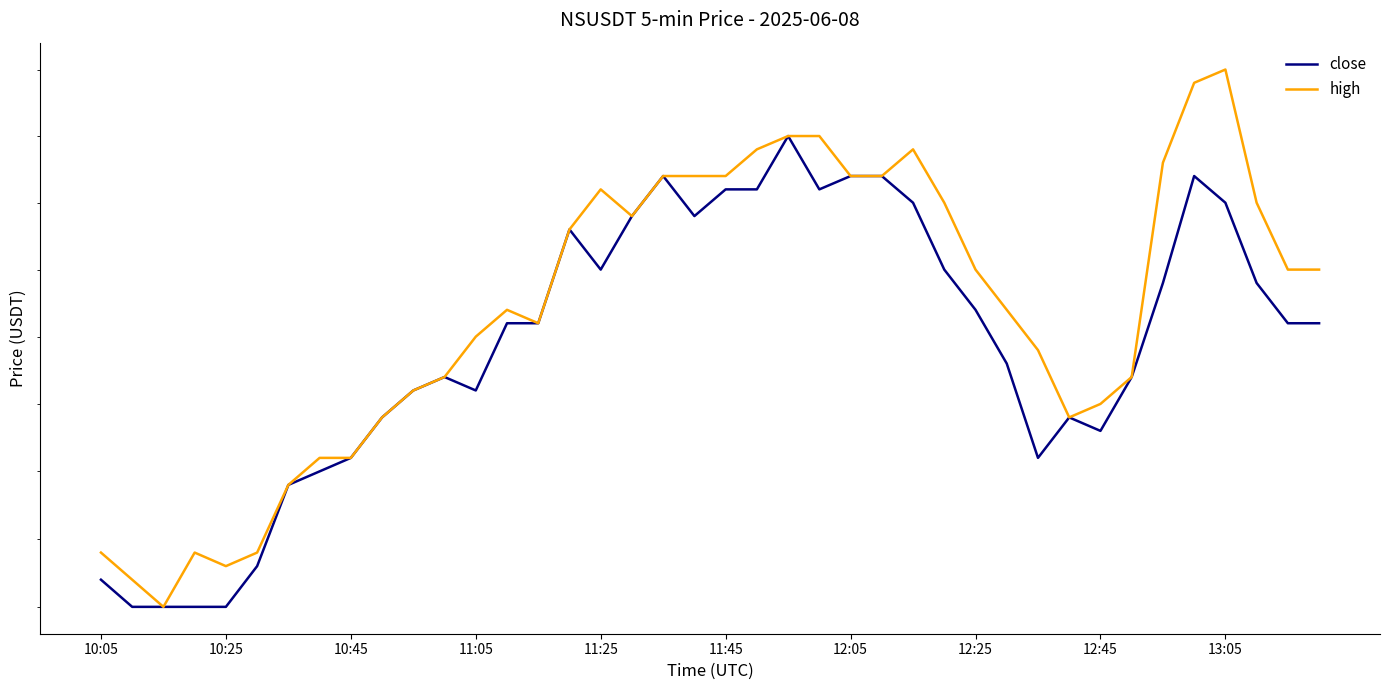

Is it true that high equals 0.2 at 25?

True